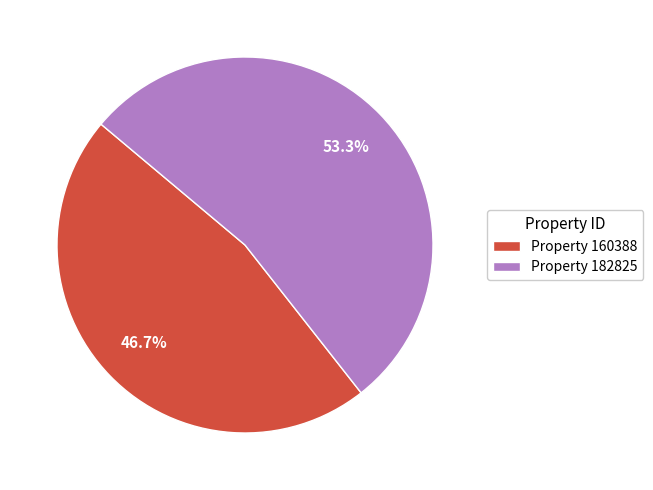

Approximately how many times larger is the value at Property 160388 compared to Property 182825?

0.9